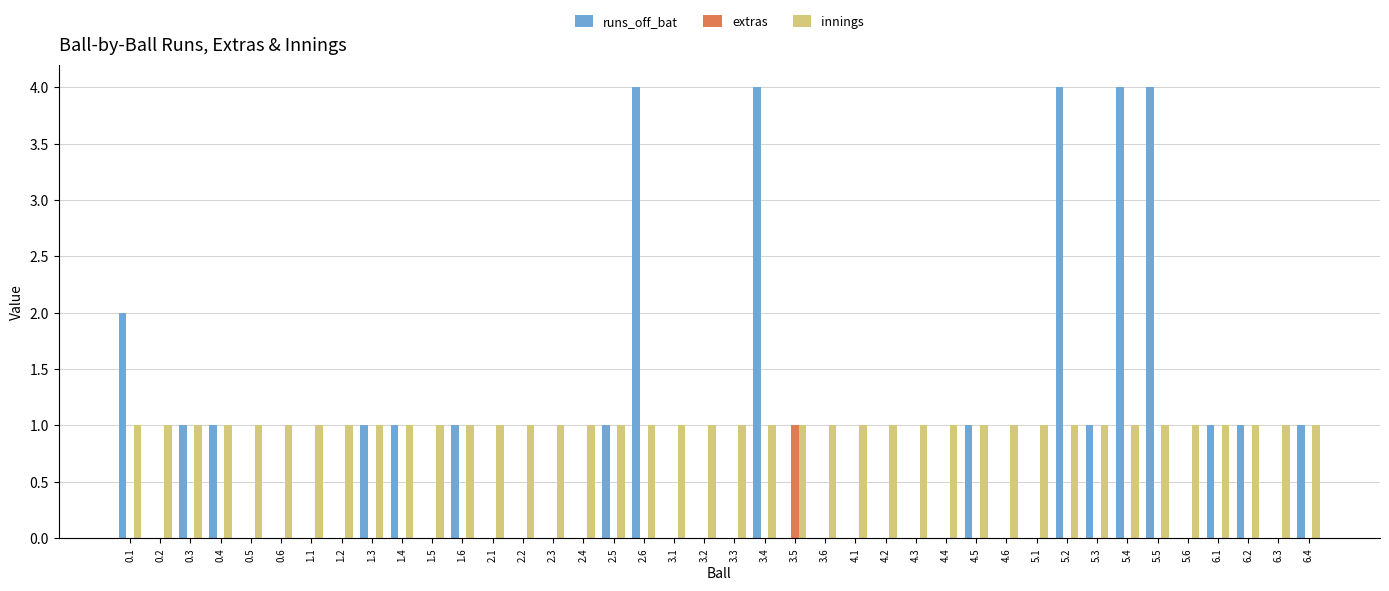

What is the greatest value displayed?

4